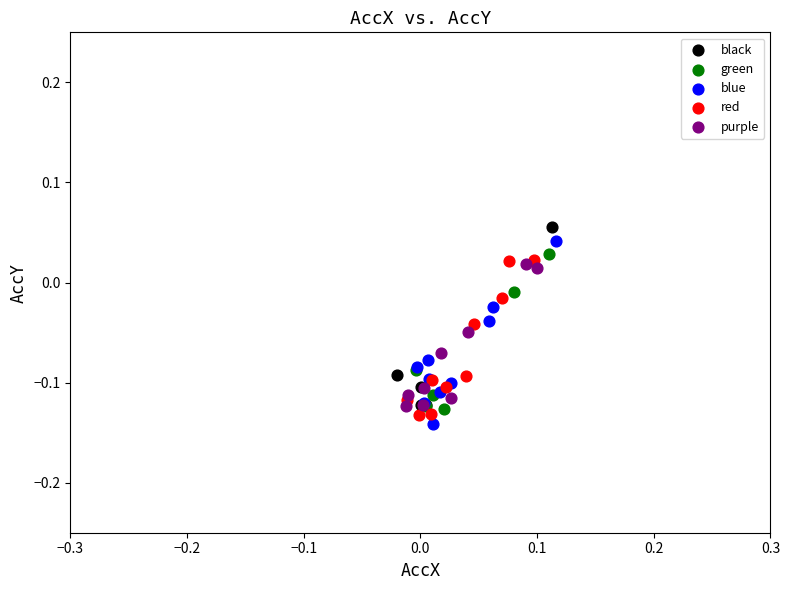

What are all the series names shown in the legend?

black, green, blue, red, purple